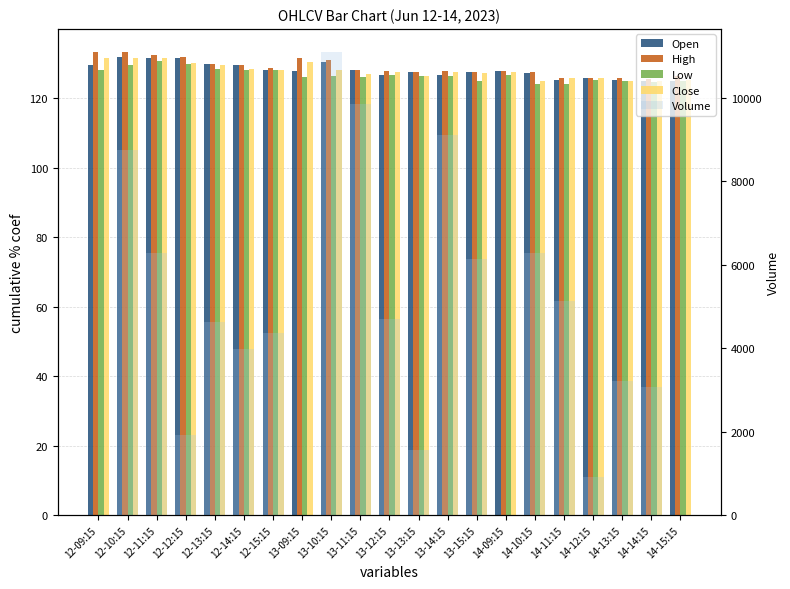

What is the value of the Close bar at the 12th from the left?

126.5